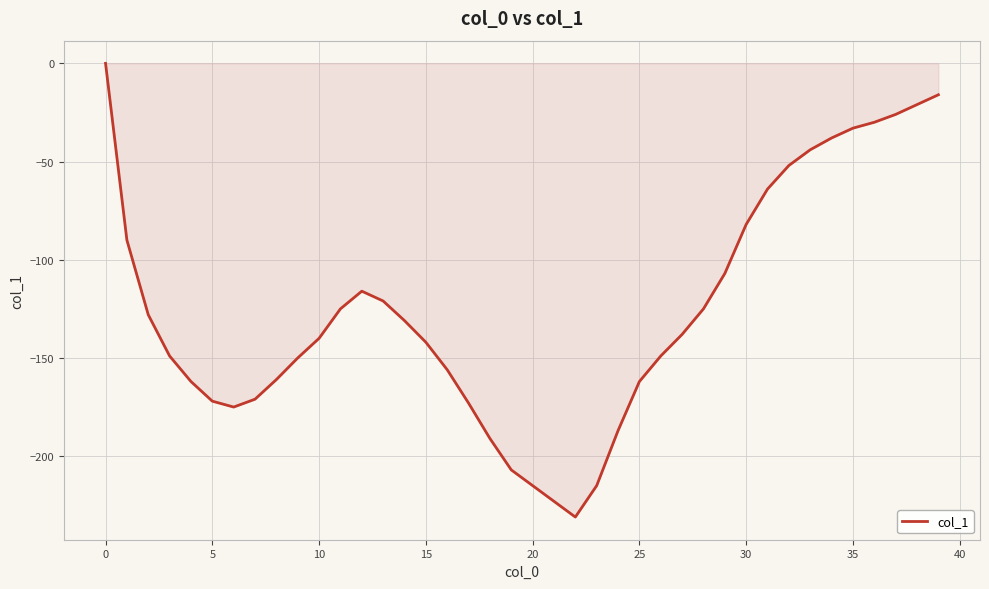

What is the difference between the maximum and minimum values?

231